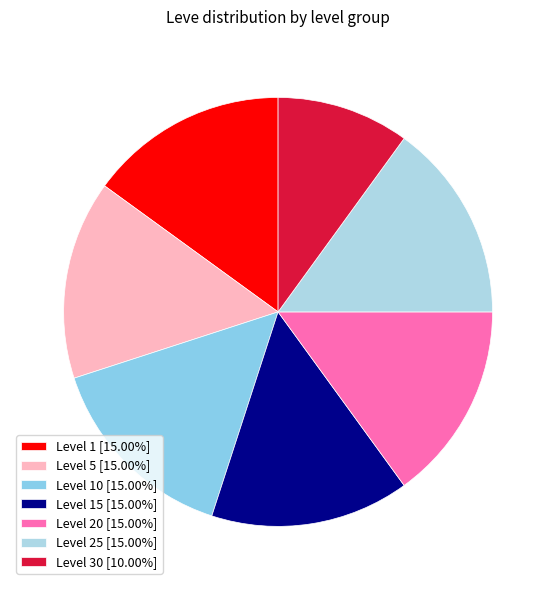

Count the number of slices in the pie.

7